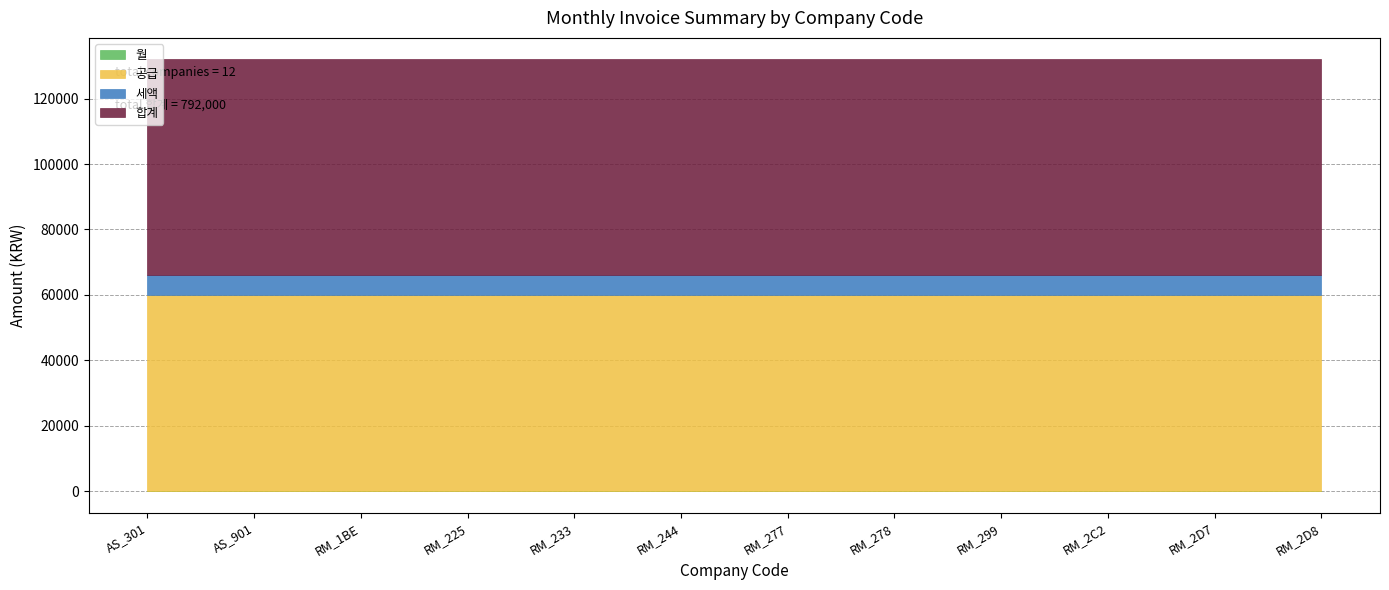

What is the difference between the highest and lowest values at RM_233?

65999